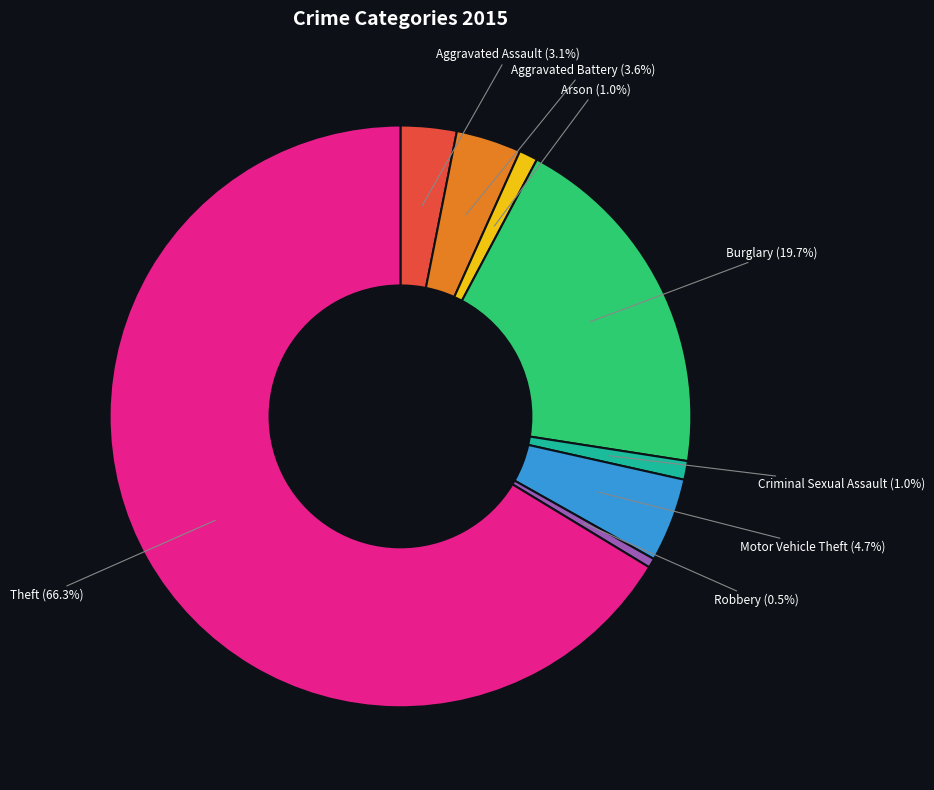

To the nearest percent, what is the difference between the largest and smallest slice percentages?

66%